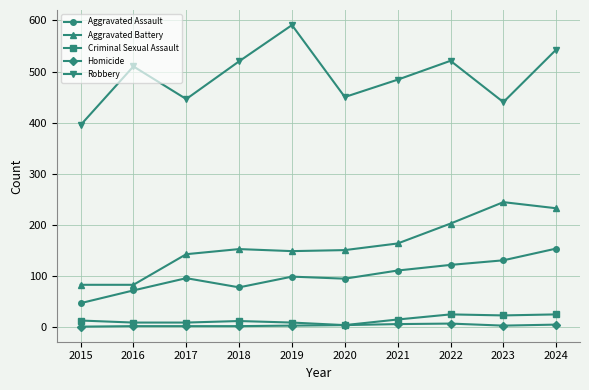

Is this an area chart (filled region under the line)?

No